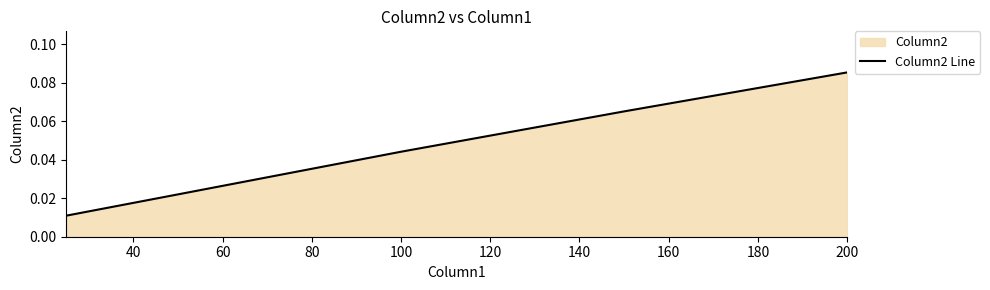

True or false: there are more than 0 points higher than both neighbors.

False